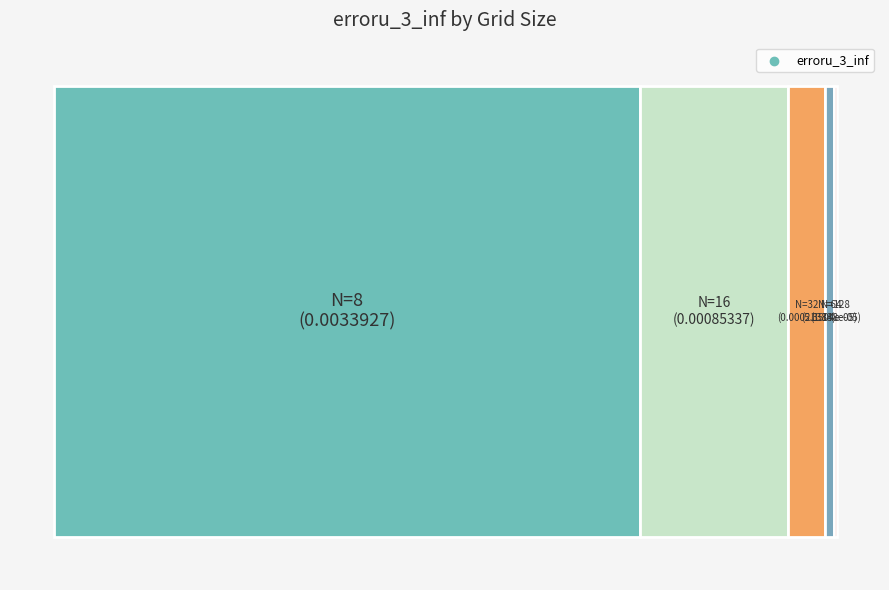

True or false: N=128 accounts for 1% of the total.

False